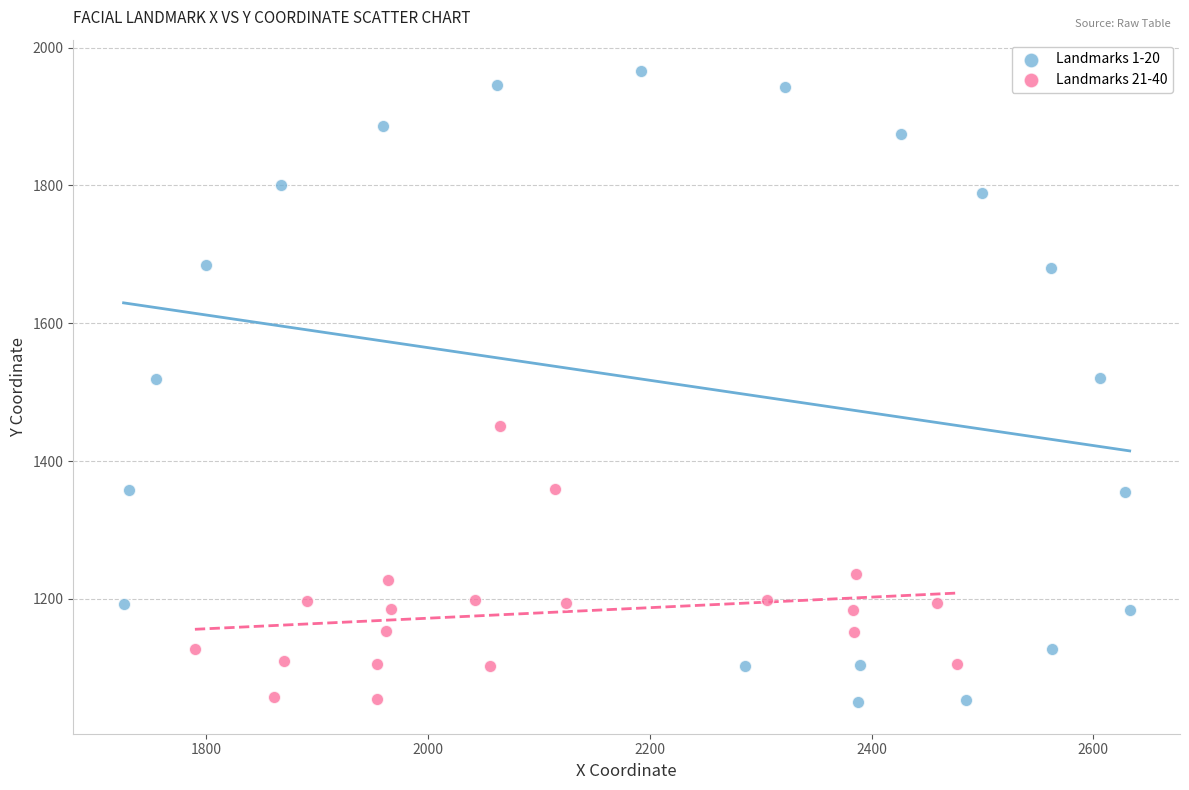

What are all the series names shown in the legend?

Landmarks 1-20, Landmarks 21-40